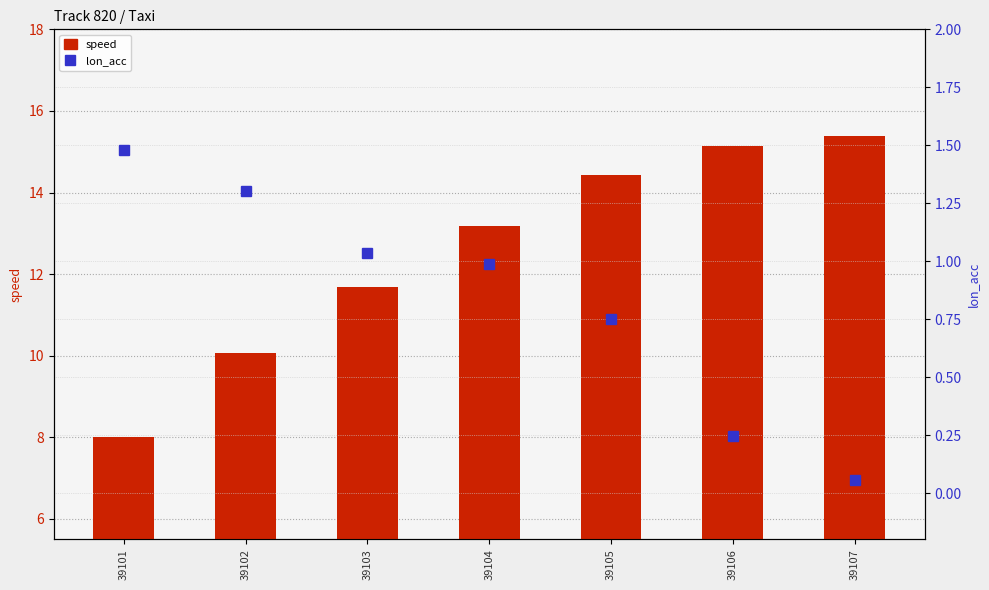

Where is speed nearest to the value 11?

39103